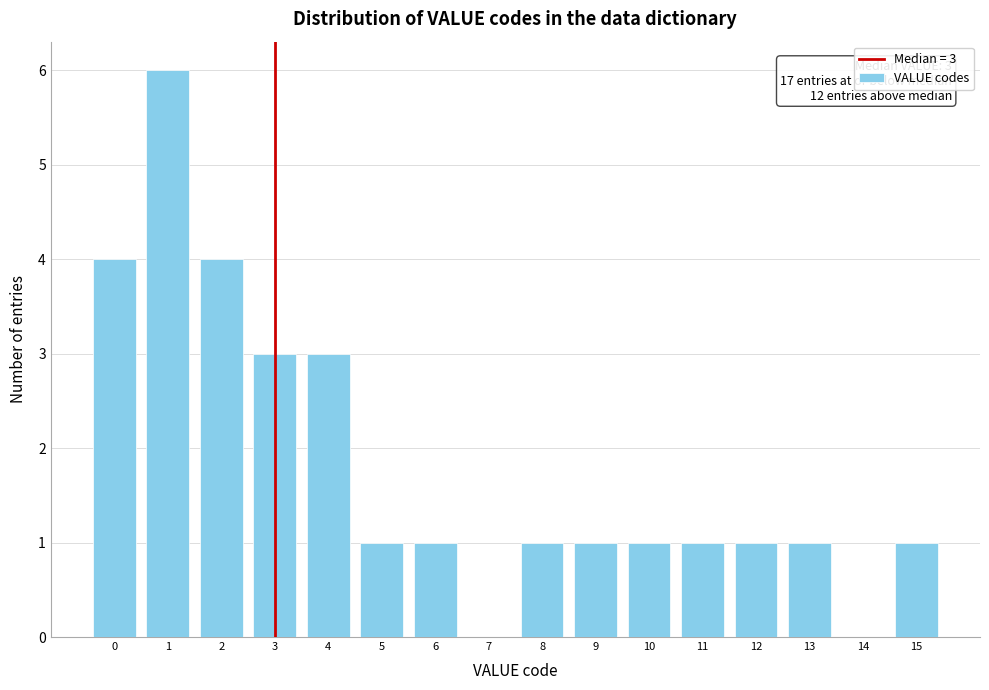

Which range on the x-axis has the tallest bar?

0.5 to 1.5